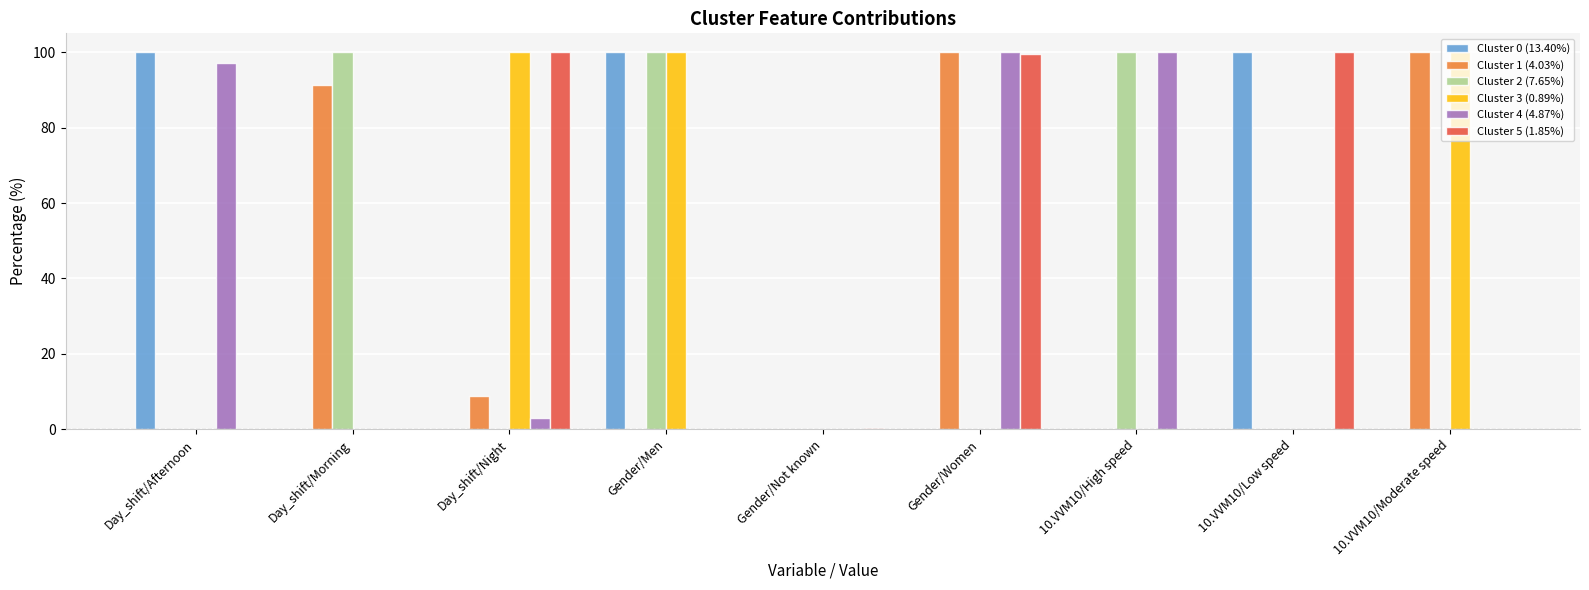

Reading left to right, what are all the values shown in this chart?

Cluster 0 (13.40%): Day_shift/Afternoon=100.0	Day_shift/Morning=0.0	Day_shift/Night=0.0	Gender/Men=100.0	Gender/Not known=0.0	Gender/Women=0.0	10.VVM10/High speed=0.0	10.VVM10/Low speed=100.0	10.VVM10/Moderate speed=0.0
Cluster 1 (4.03%): Day_shift/Afternoon=0.0	Day_shift/Morning=91.2	Day_shift/Night=8.8	Gender/Men=0.0	Gender/Not known=0.0	Gender/Women=100.0	10.VVM10/High speed=0.0	10.VVM10/Low speed=0.0	10.VVM10/Moderate speed=100.0
Cluster 2 (7.65%): Day_shift/Afternoon=0.0	Day_shift/Morning=100.0	Day_shift/Night=0.0	Gender/Men=100.0	Gender/Not known=0.0	Gender/Women=0.0	10.VVM10/High speed=100.0	10.VVM10/Low speed=0.0	10.VVM10/Moderate speed=0.0
Cluster 3 (0.89%): Day_shift/Afternoon=0.0	Day_shift/Morning=0.0	Day_shift/Night=100.0	Gender/Men=100.0	Gender/Not known=0.0	Gender/Women=0.0	10.VVM10/High speed=0.0	10.VVM10/Low speed=0.0	10.VVM10/Moderate speed=100.0
Cluster 4 (4.87%): Day_shift/Afternoon=97.1	Day_shift/Morning=0.0	Day_shift/Night=2.9	Gender/Men=0.0	Gender/Not known=0.0	Gender/Women=100.0	10.VVM10/High speed=100.0	10.VVM10/Low speed=0.0	10.VVM10/Moderate speed=0.0
Cluster 5 (1.85%): Day_shift/Afternoon=0.0	Day_shift/Morning=0.0	Day_shift/Night=100.0	Gender/Men=0.0	Gender/Not known=0.4	Gender/Women=99.6	10.VVM10/High speed=0.0	10.VVM10/Low speed=100.0	10.VVM10/Moderate speed=0.0